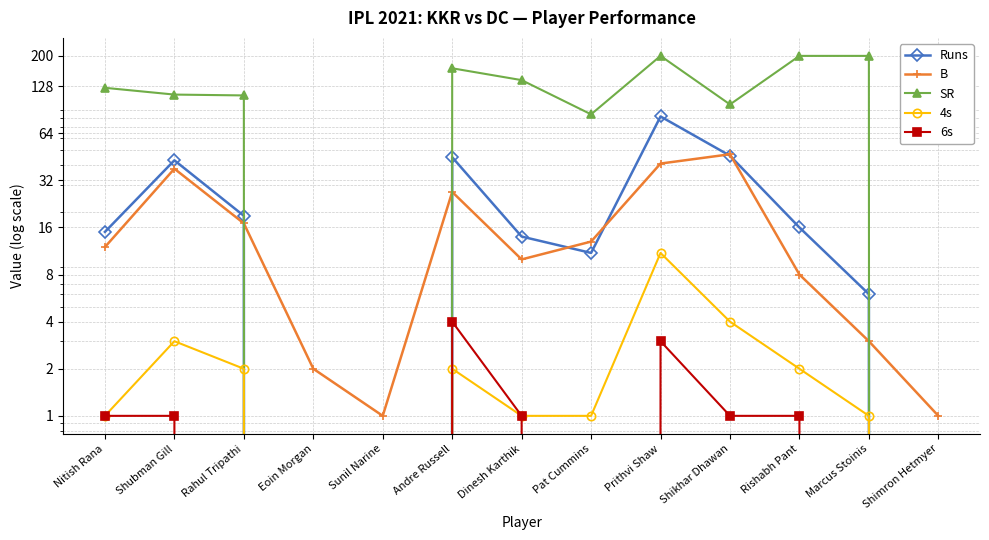

List the series in order of their peak value, highest first.

SR, Runs, B, 4s, 6s